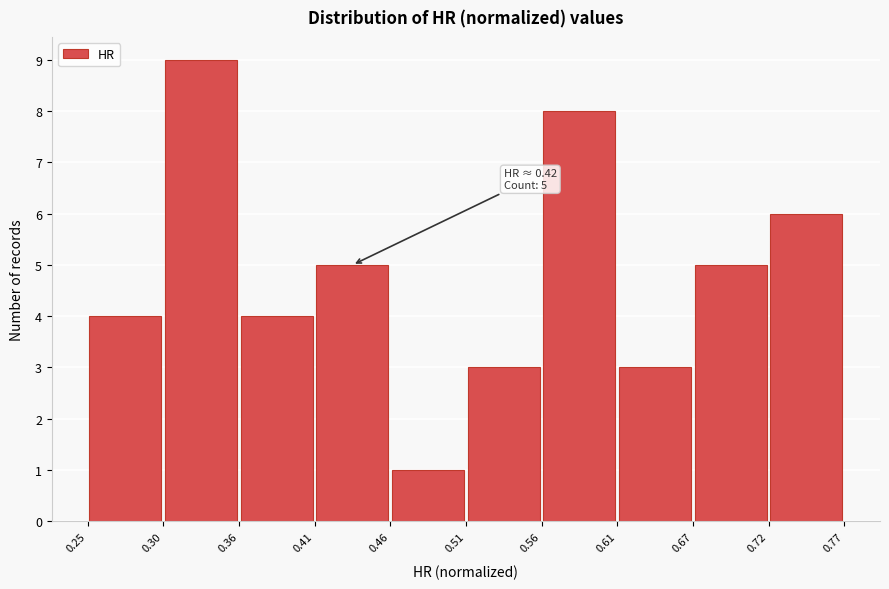

Which range on the x-axis has the tallest bar?

0.30 to 0.36